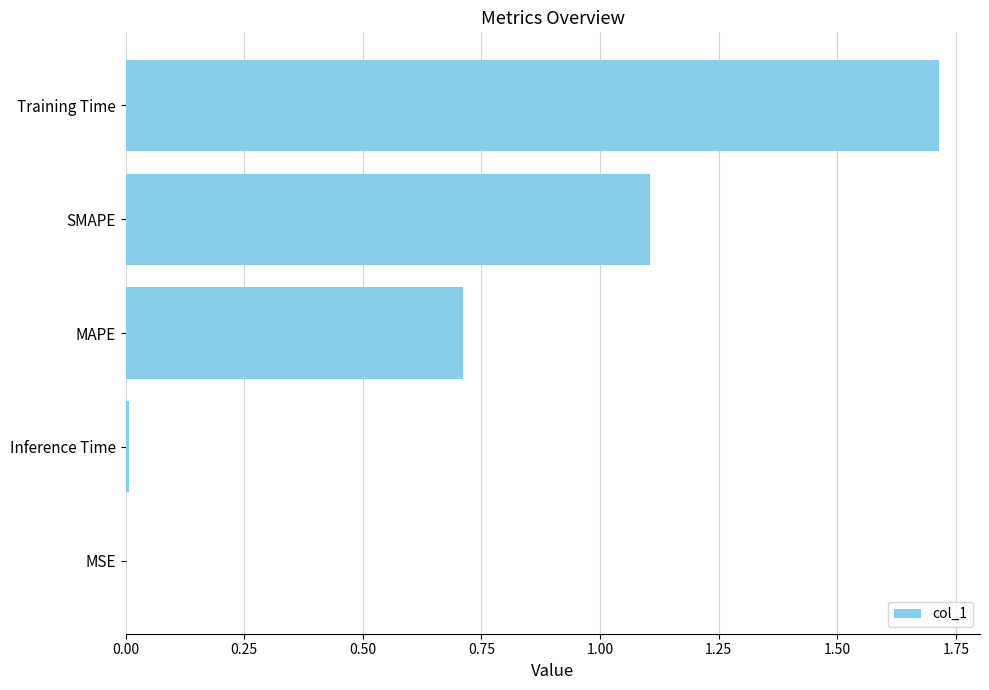

What is the maximum value shown in the chart?

1.7